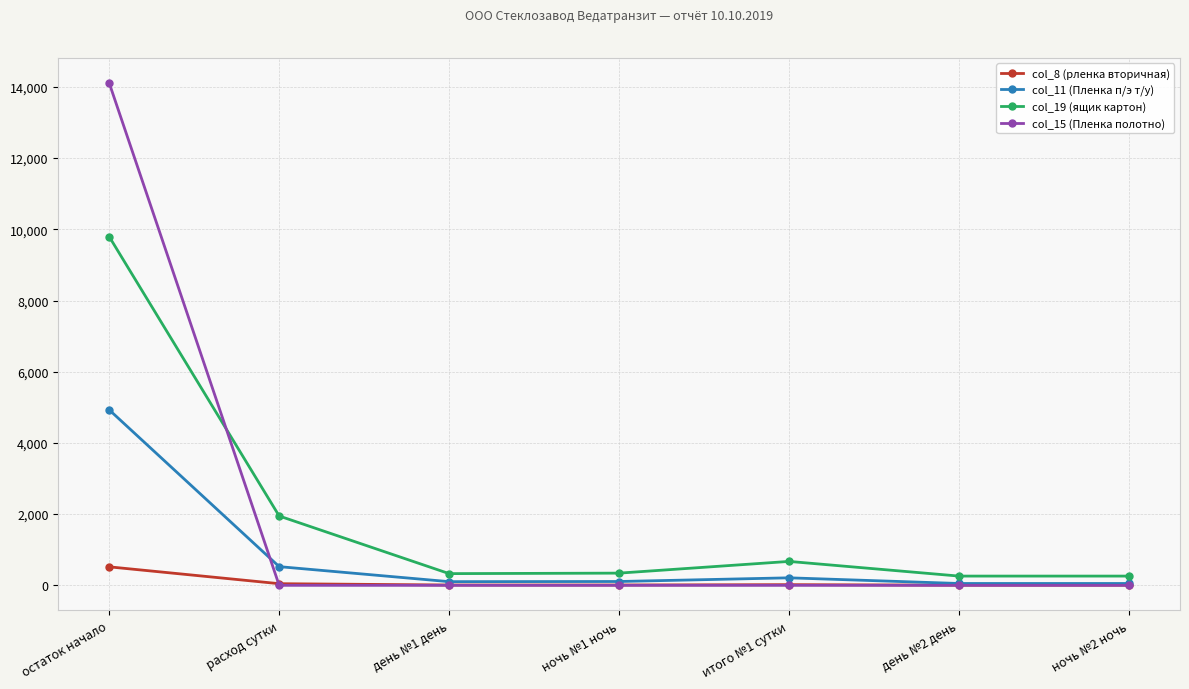

True or false: col_19 (ящик картон) has more than 0 interior local peaks.

True